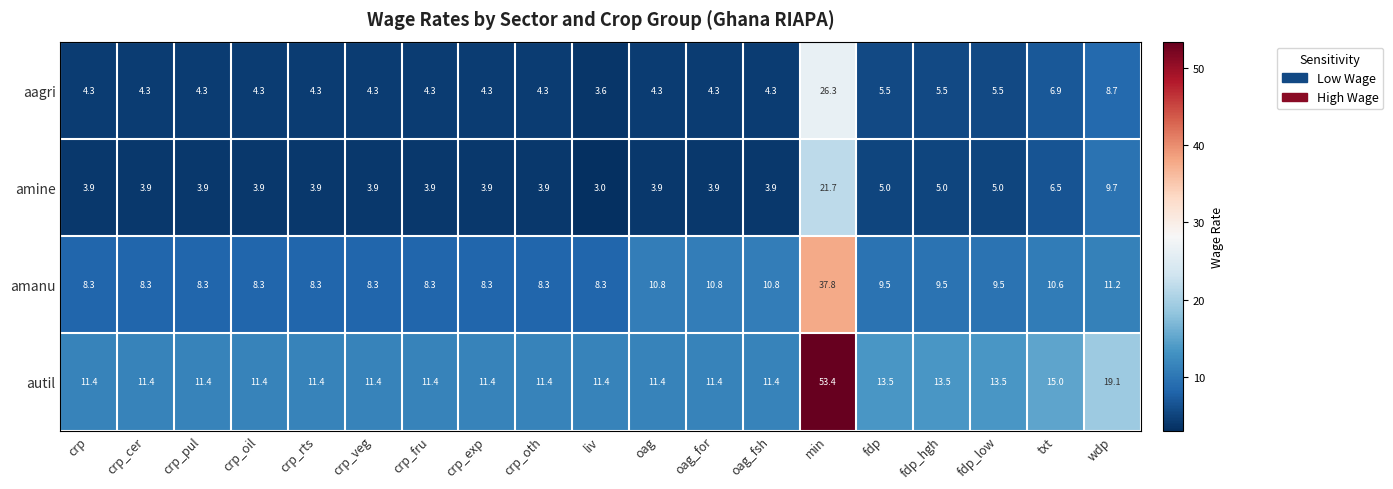

Is it true that aagri equals 1.9 at liv?

False